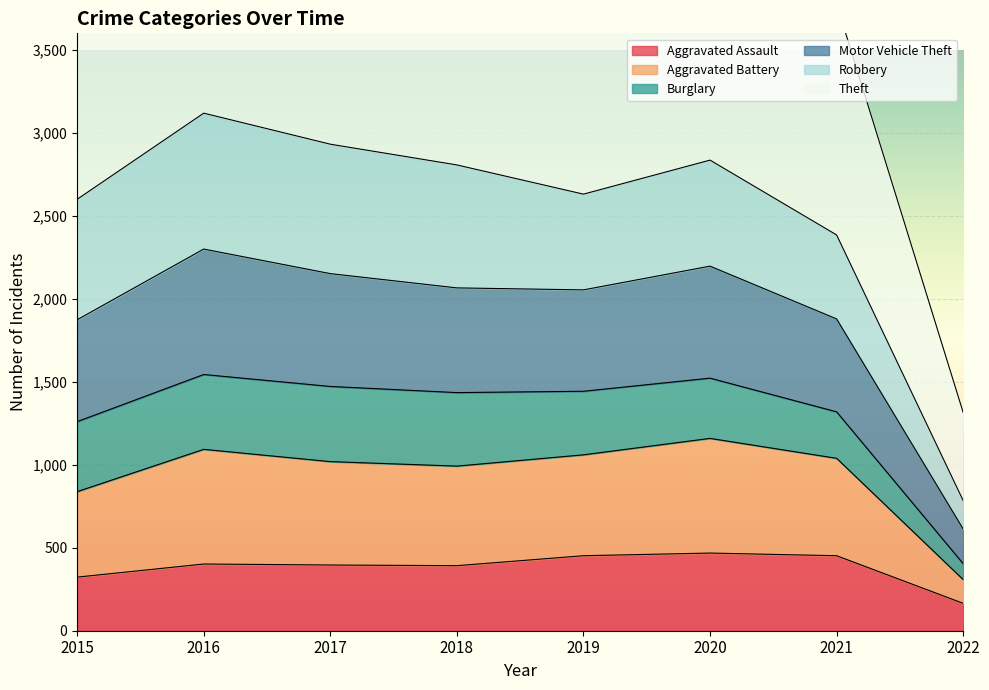

Is it true that Aggravated Assault equals 165 at 2022?

True